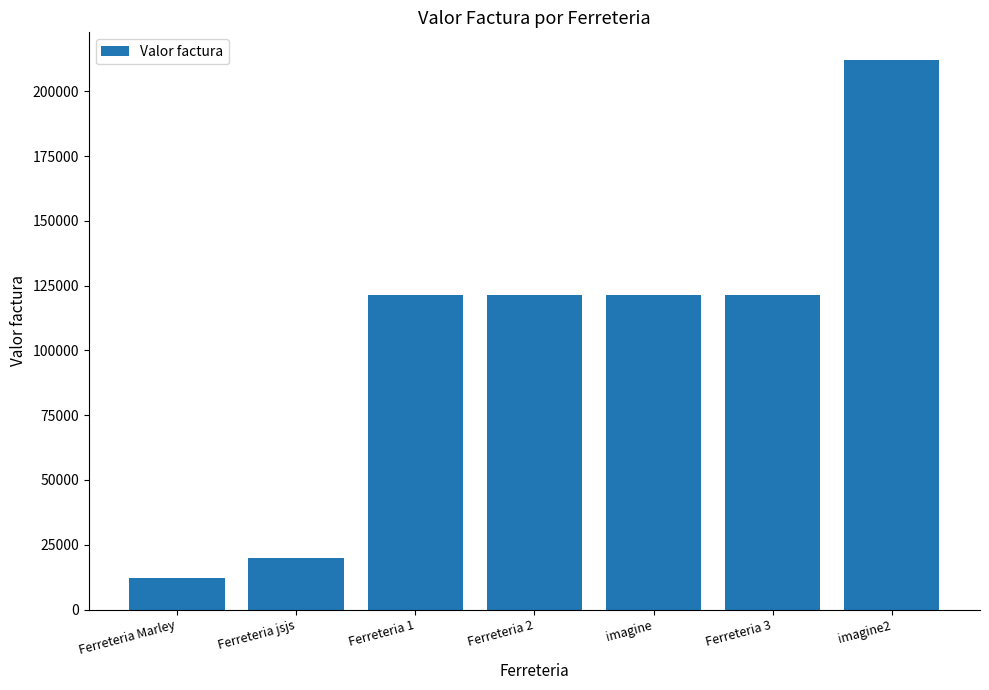

The chart shows a value of 121212 at Ferreteria 2. True or false?

True